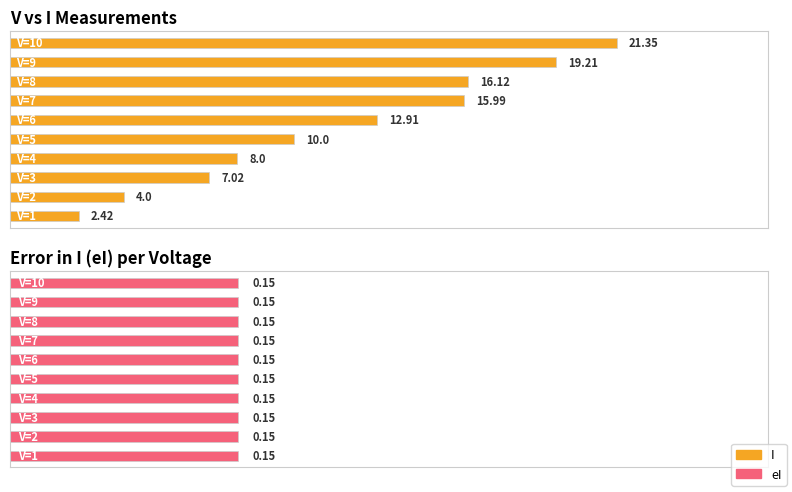

Which series has the largest total across all categories?

I